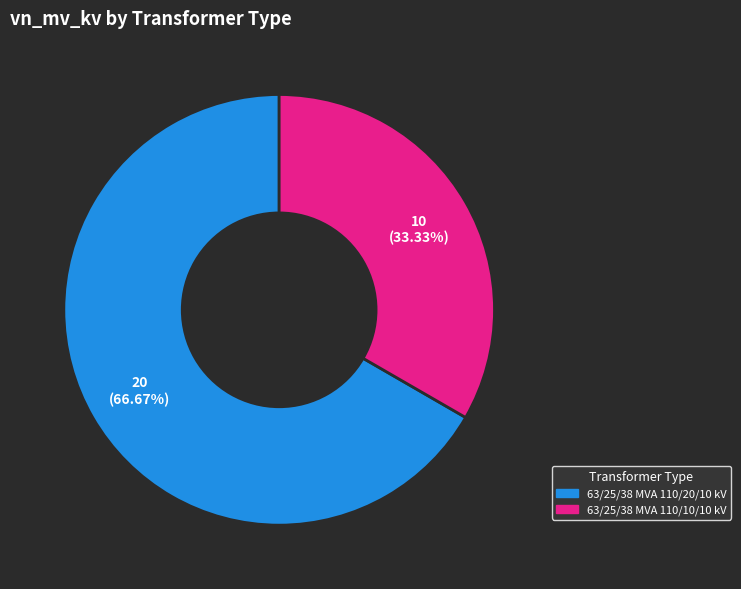

How many slices are in this pie chart?

2